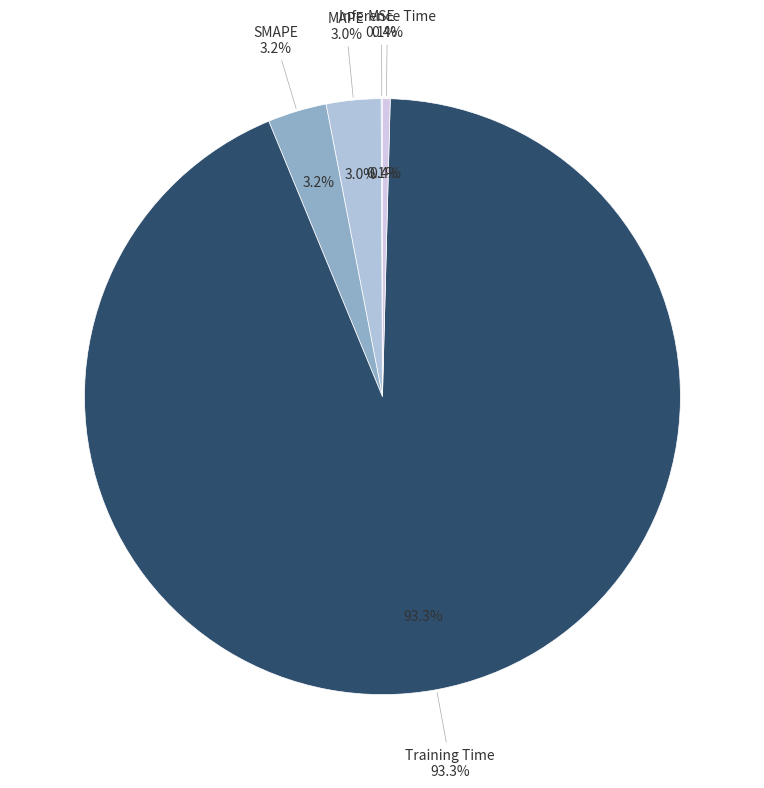

Between Inference Time and MSE, which is larger?

Inference Time